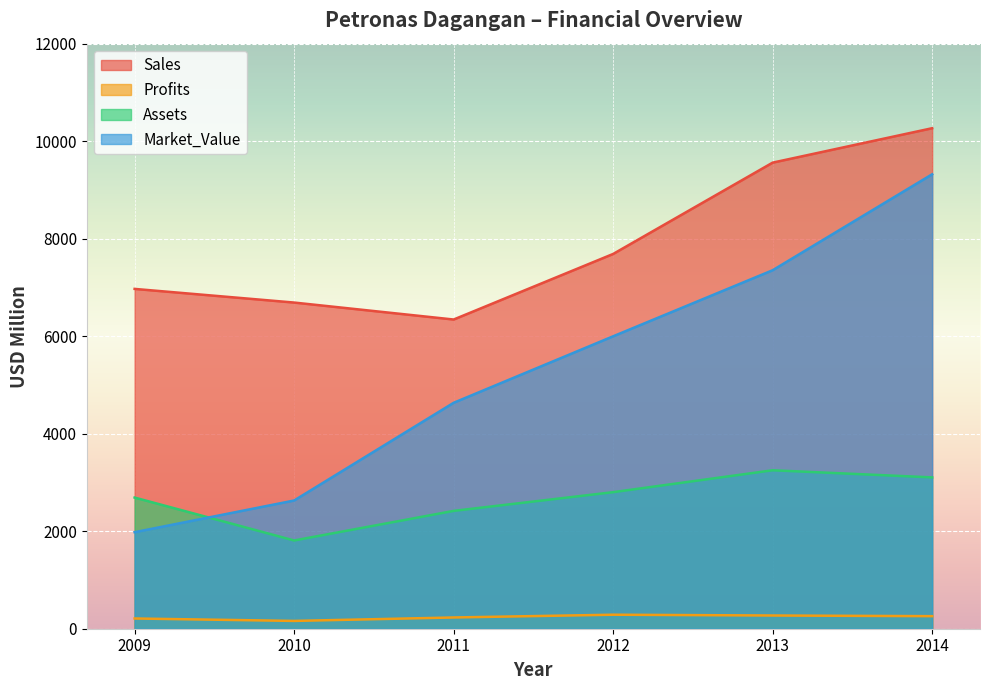

Reading left to right, list all the values displayed in this chart.

Sales: 6970.0	6690.0	6342.0	7687.0	9560.0	10266.0
Profits: 210.0	160.0	230.8	287.3	271.0	257.7
Assets: 2690.0	1810.0	2417.0	2801.0	3250.0	3104.0
Market_Value: 1980.0	2630.0	4634.0	5998.0	7353.0	9321.0